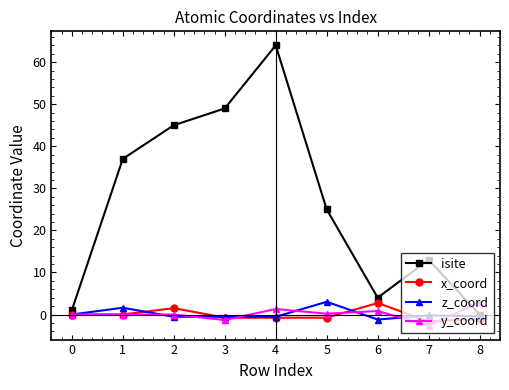

How many lines are shown in the chart?

4